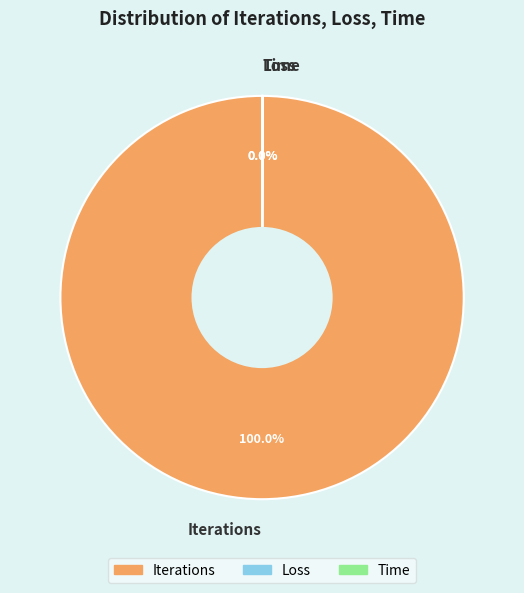

Which category has the biggest portion of the pie?

Iterations